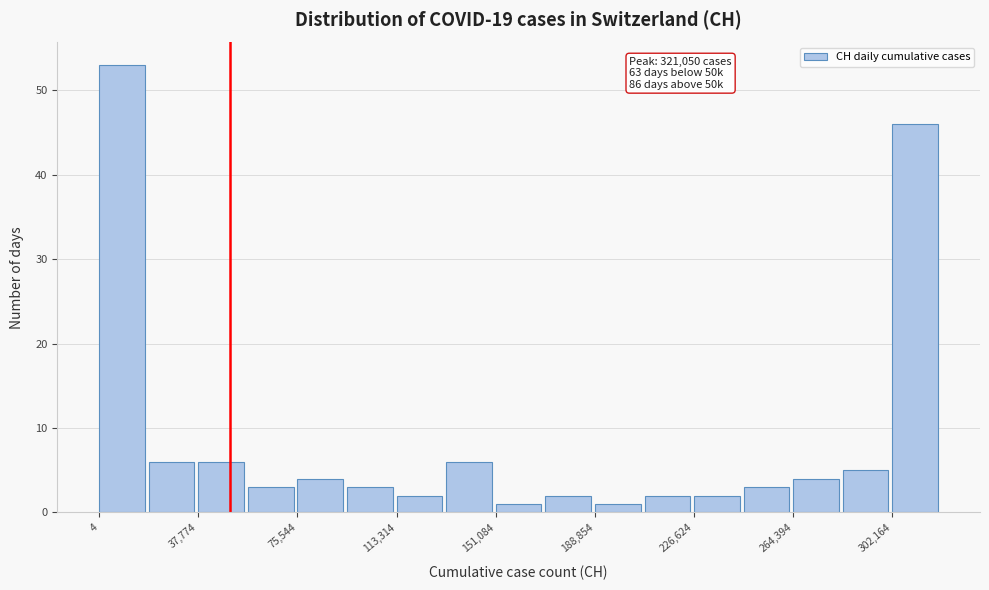

Read against the x-axis, roughly where is the centre of the tallest bar?

10000